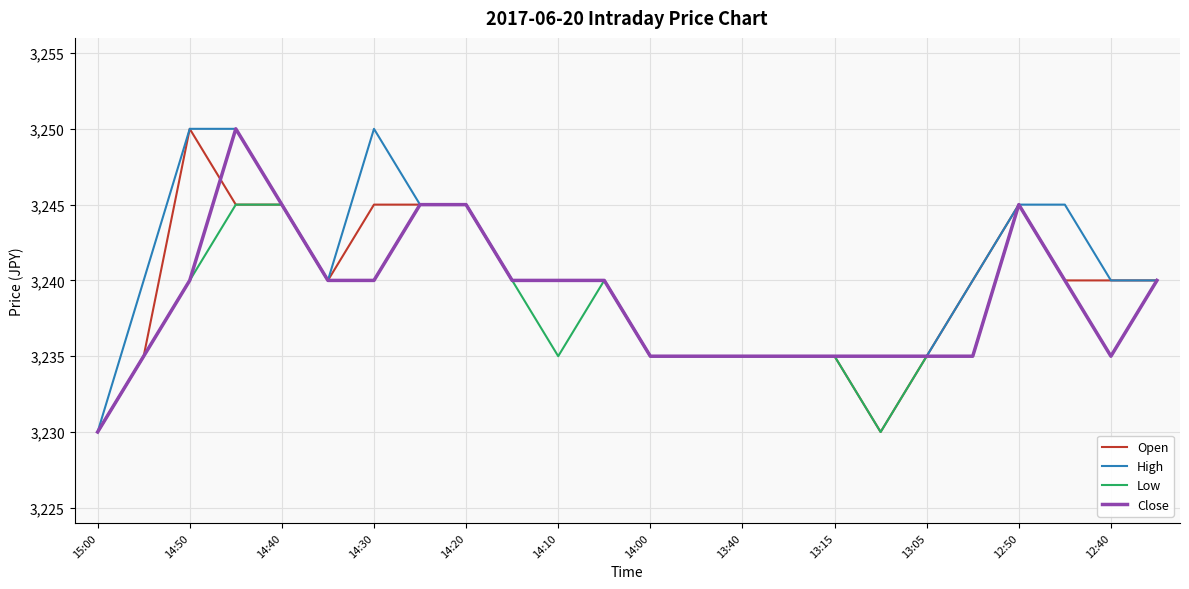

What are all the series names shown in the legend?

Open, High, Low, Close